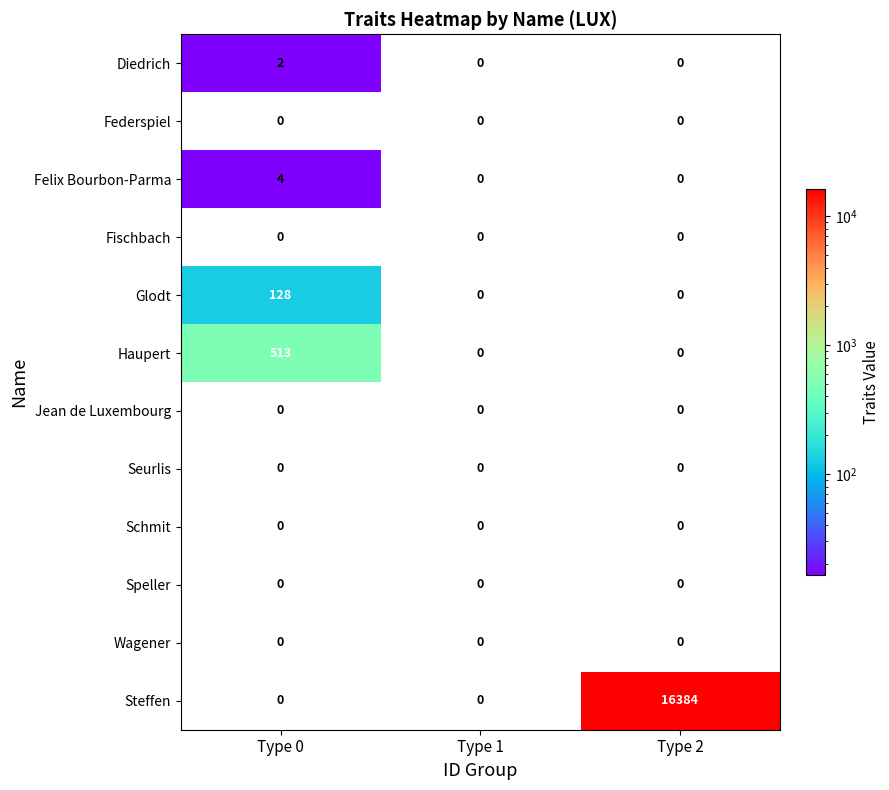

What is the greatest value displayed?

16384